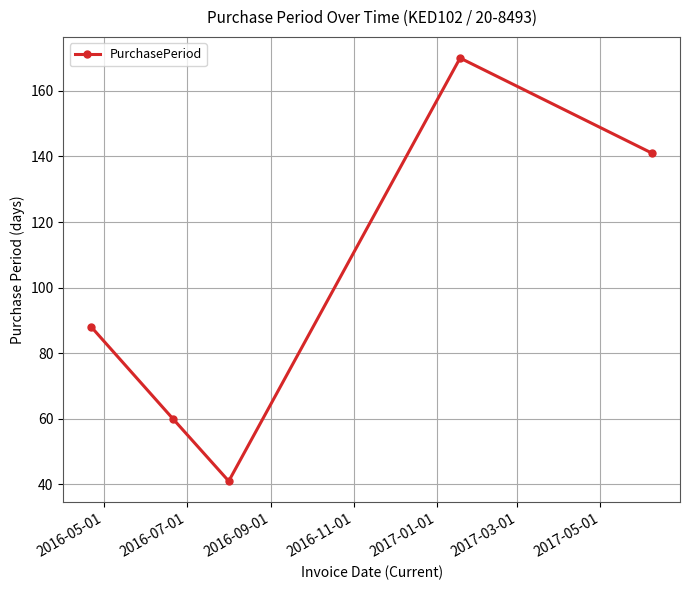

Reading left to right, what are all the values shown in this chart?

88	60	41	170	141